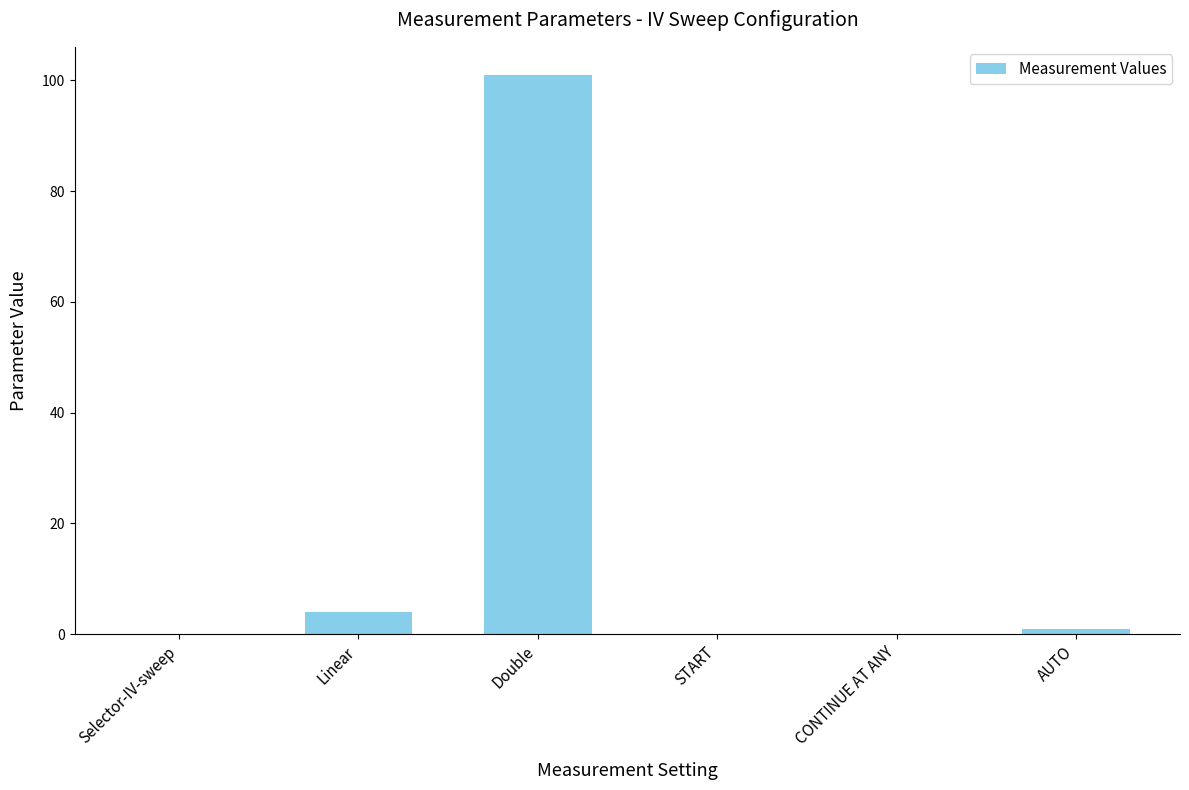

At which label is the value closest to 50?

Linear